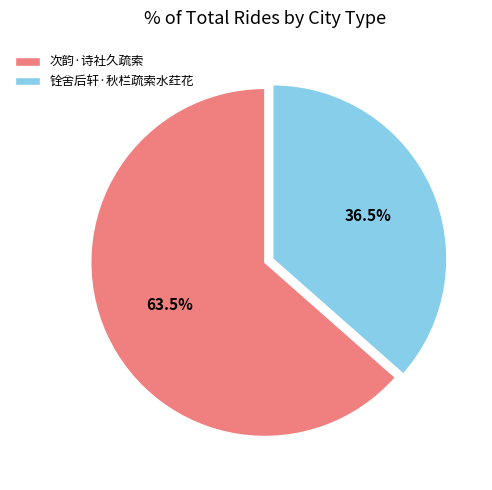

Do 次韵·诗社久疏索 and 铨舍后轩·秋栏疏索水荭花 together represent more than half of the pie?

Yes